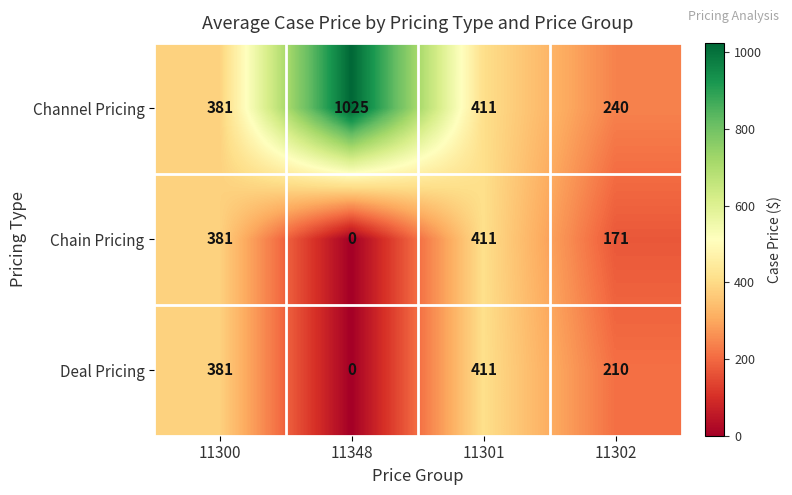

True or false: Deal Pricing has a value of 210 at 11302.

True